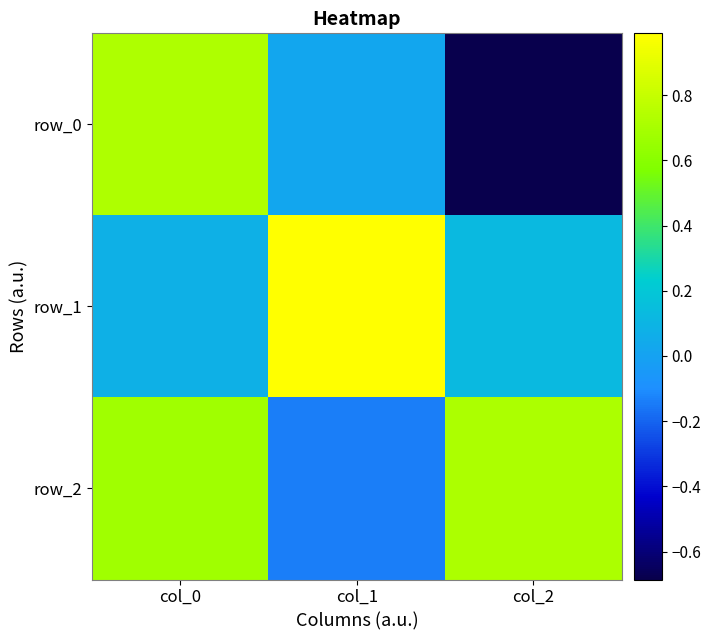

Reading right to left, list all the values displayed in this chart.

row_0: -0.7	0.0	0.7
row_1: 0.1	1.0	0.1
row_2: 0.7	-0.1	0.7